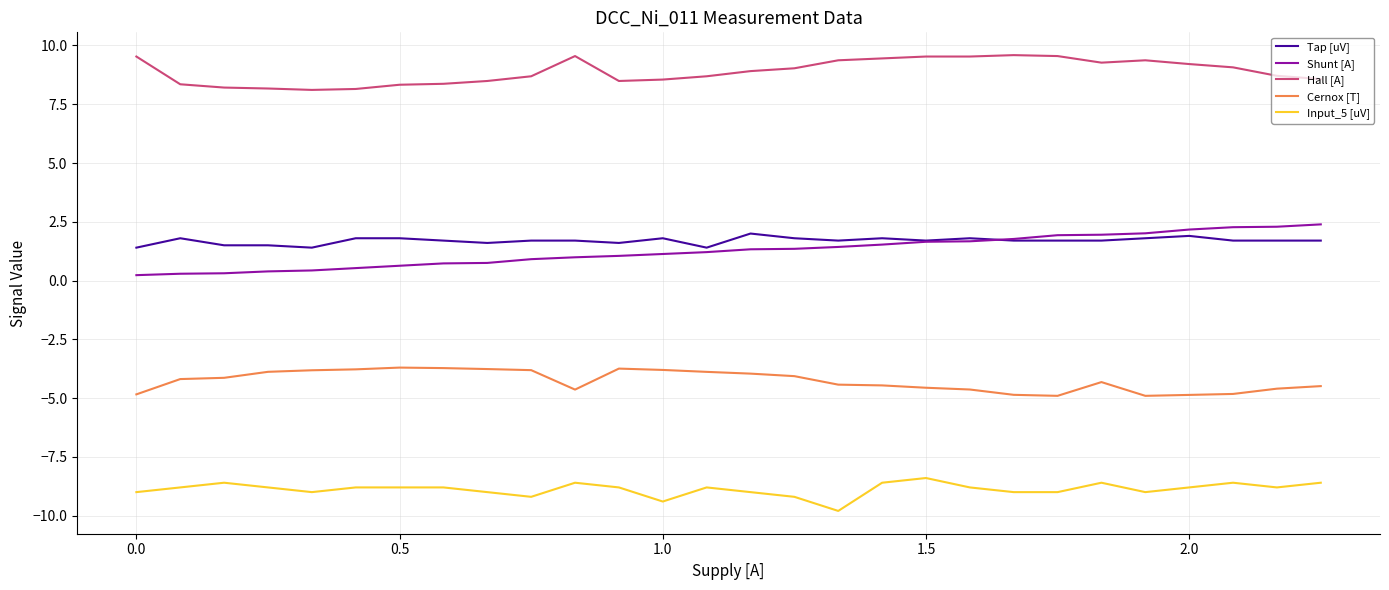

True or false: Hall [A] and Cernox [T] cross at least once.

False